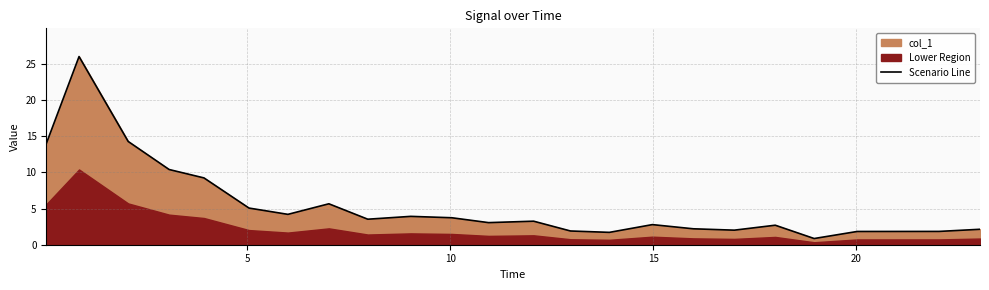

What is the lowest value of the Scenario Line series?

0.9